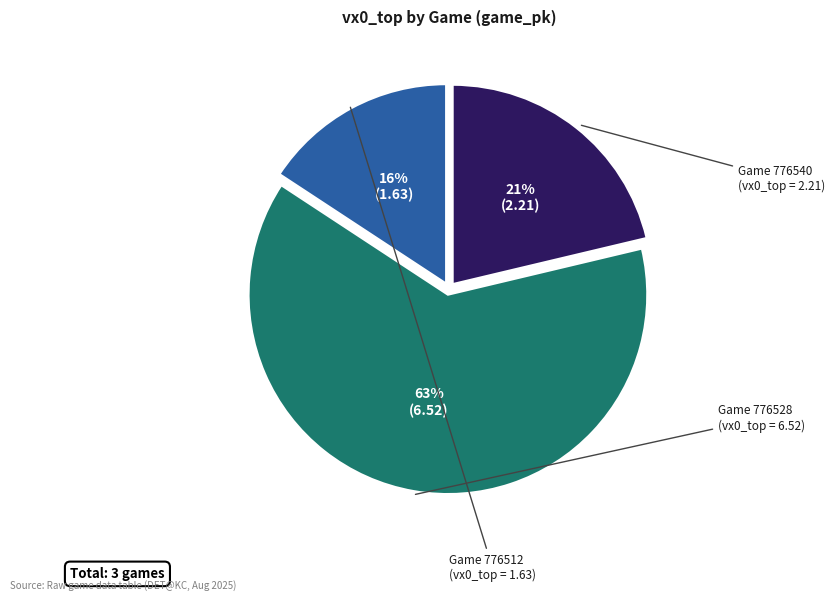

To the nearest percent, what is the average slice percentage?

33%